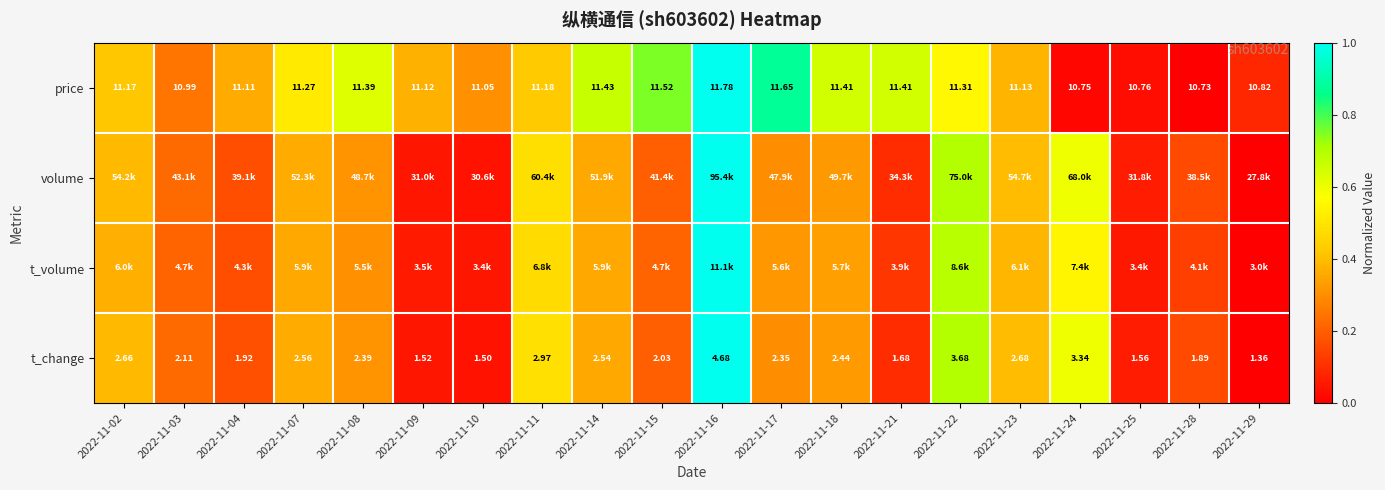

True or false: t_volume has a value of 0.4 at 2022-11-07.

True